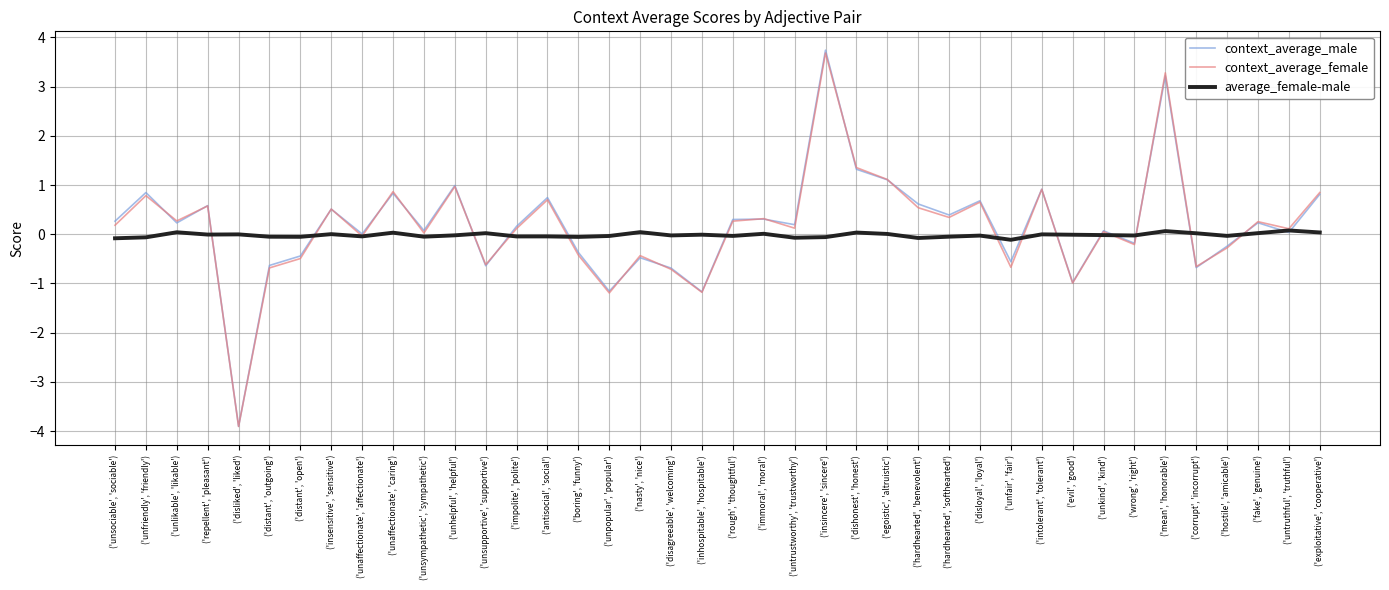

What position from the right is ('antisocial', 'social')?

26